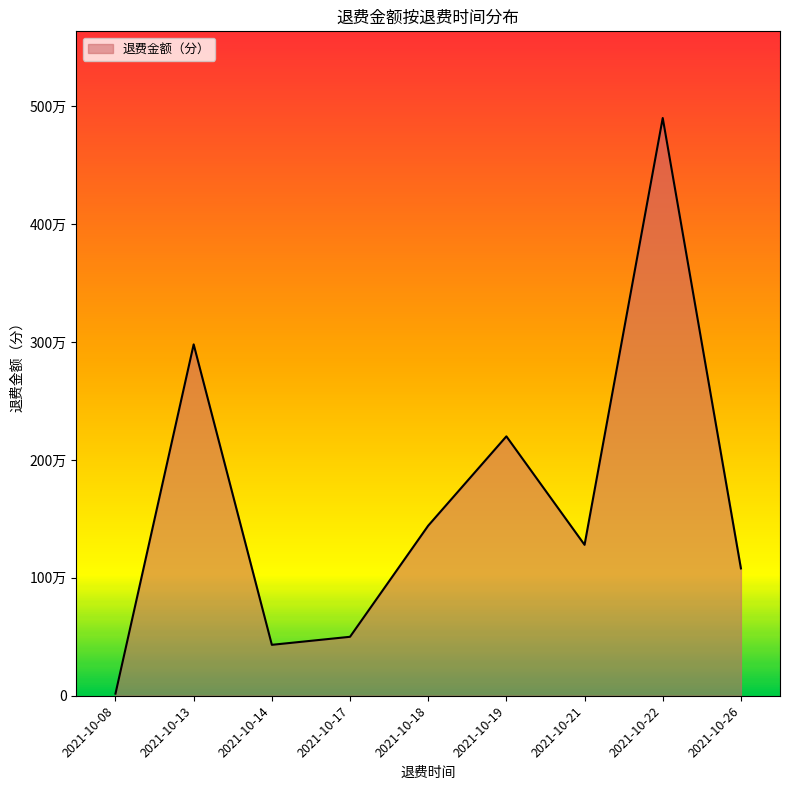

Which label corresponds to the smallest value in the chart?

2021-10-08